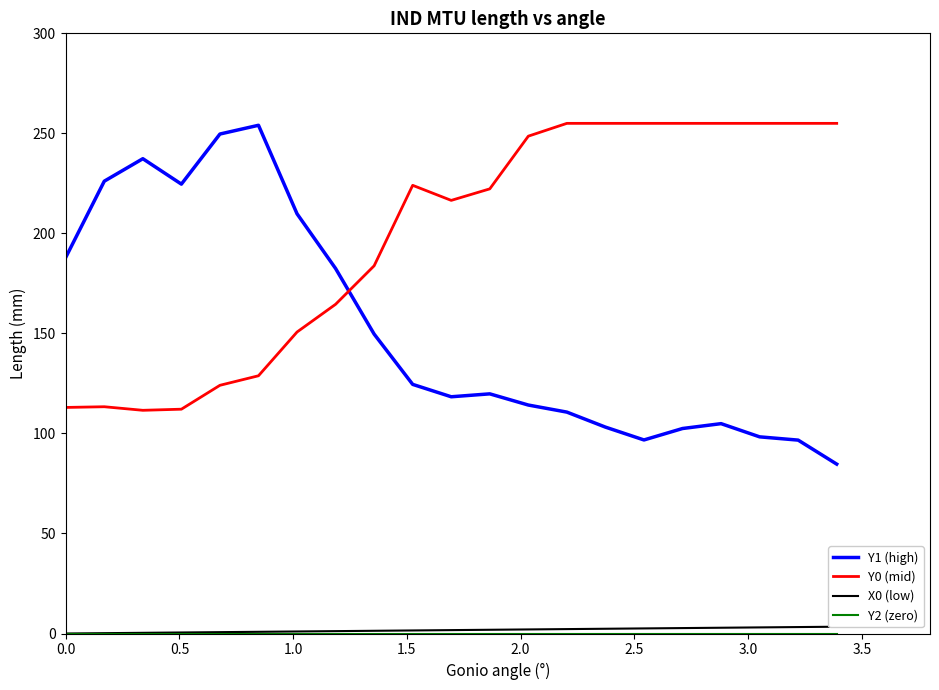

Rank the series at 0.0 from lowest to highest value.

X0 (low), Y2 (zero), Y0 (mid), Y1 (high)